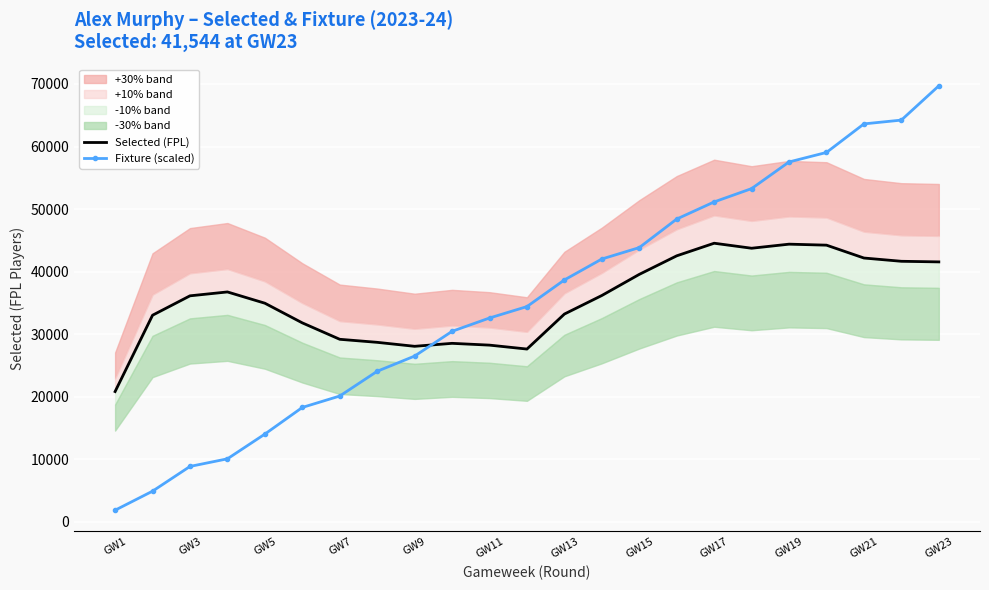

The value of Fixture (scaled) at GW9 is 12638.4. True or false?

False